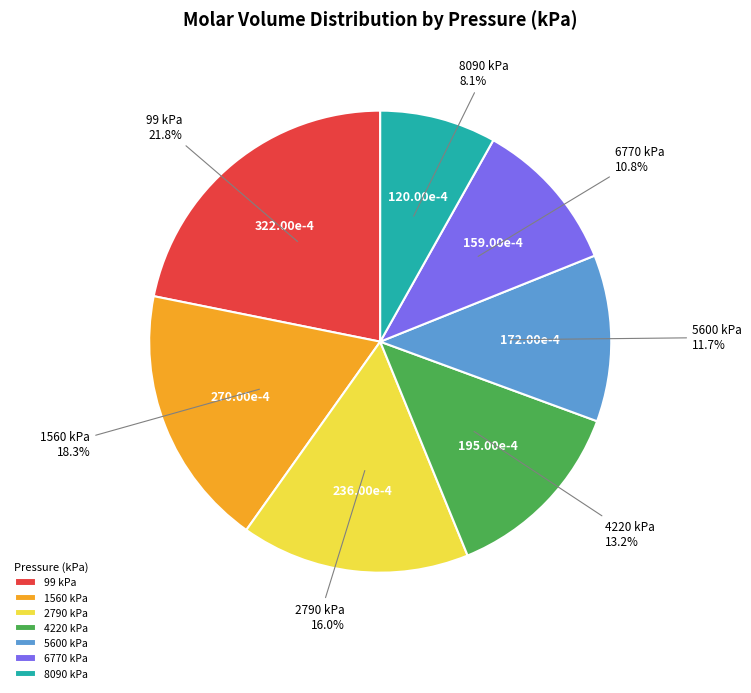

Which slice is the smallest?

8090